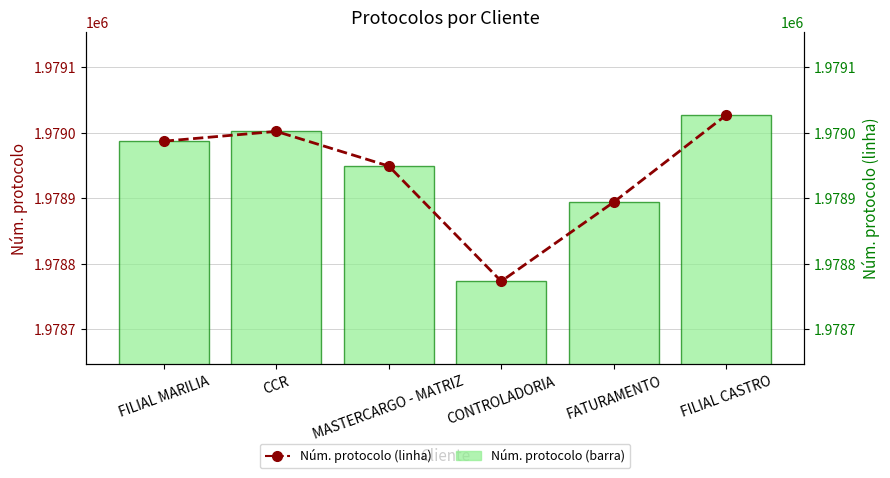

Reading left to right, list all the values displayed in this chart.

Núm. protocolo: 1978987	1979002	1978949	1978773	1978894	1979027
Num. protocolo (linha): 1978987	1979002	1978949	1978773	1978894	1979027